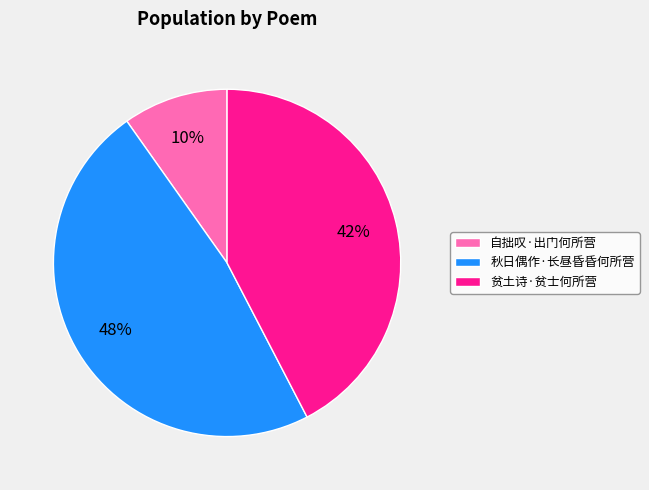

Is it true that 贫土诗·贫士何所营 is 42% of the pie?

True